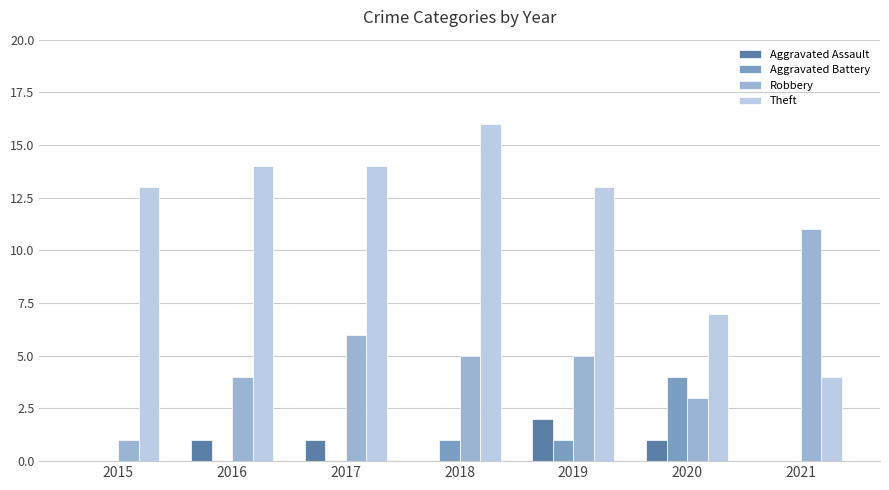

True or false: Theft has a value of 16 at 2018.

True